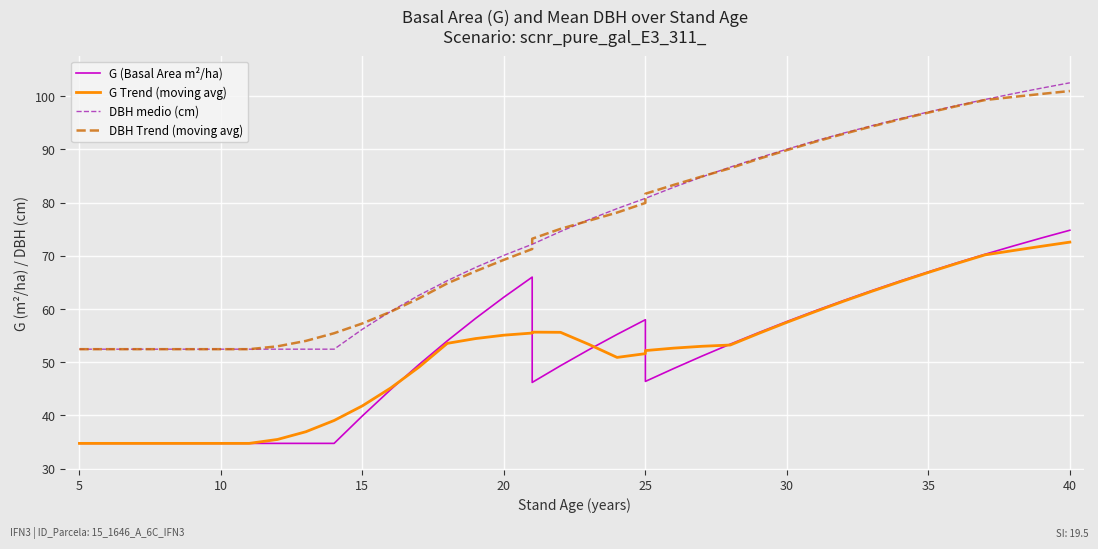

List the series in order of their peak value, lowest first.

G Trend (moving avg), G (Basal Area m²/ha), DBH Trend (moving avg), DBH medio (cm)